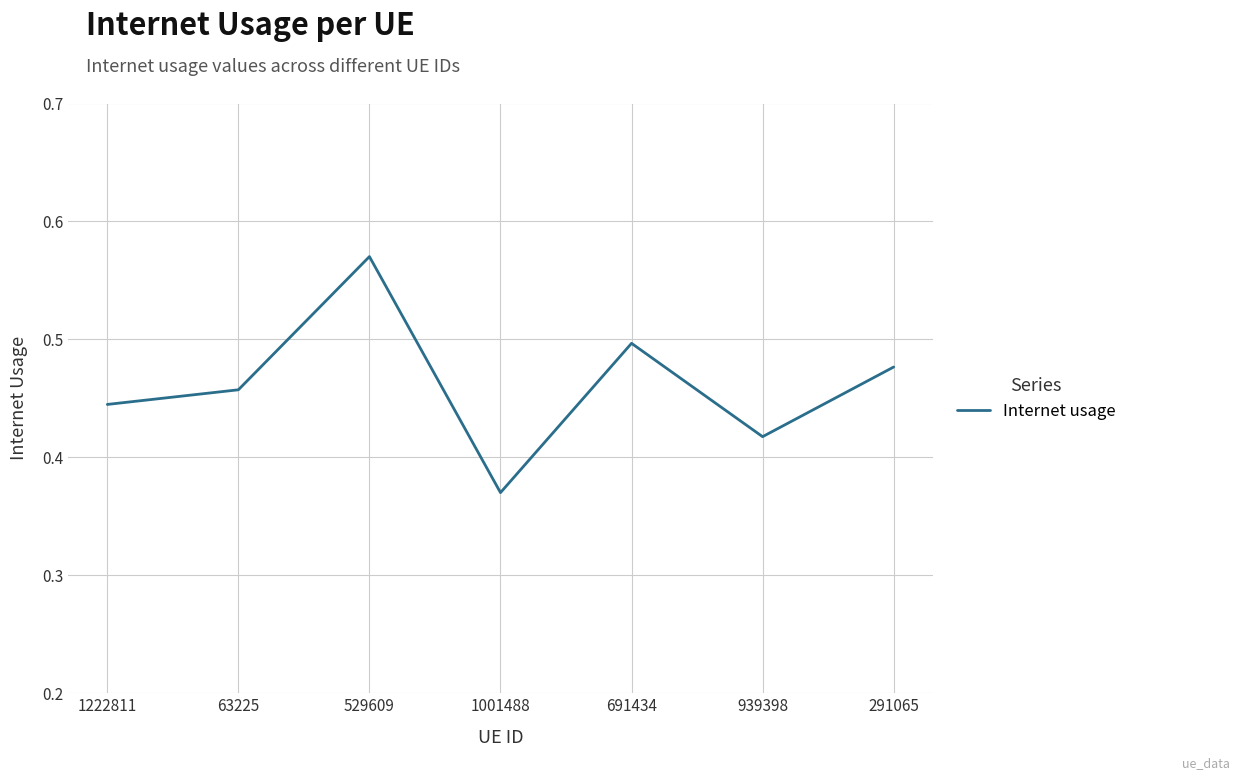

Which label corresponds to the largest value in the chart?

529609